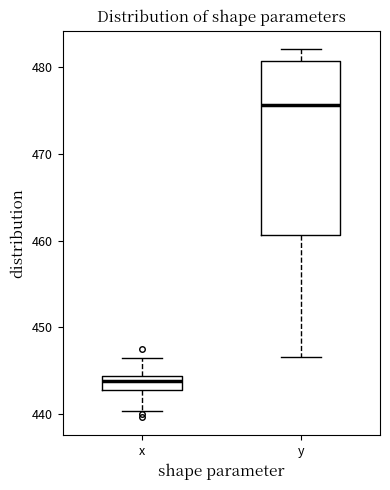

Reading left to right, transcribe this box plot: for each box, give where its median line is, the range the box spans, and where its two whiskers end, as read against the y-axis. The values are not printed on the chart, so give them approximately, as read against the axis.

x: median 444 (just below the box's upper edge), box 443 to 444, whiskers 440 to 446
y: median 476, box 461 to 481, whiskers 447 to 482